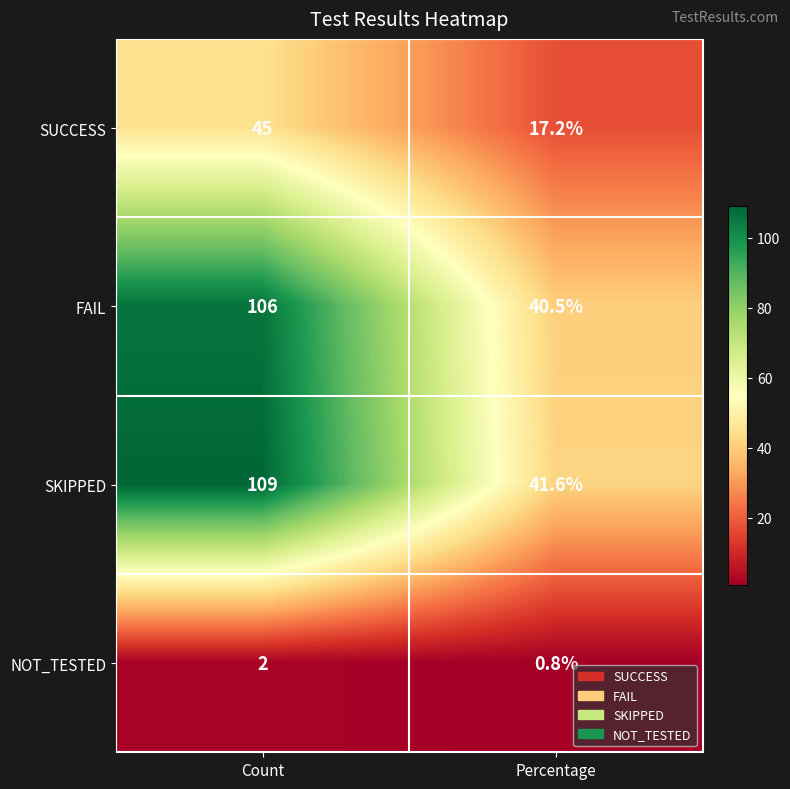

At Percentage, list the series in order from smallest to largest.

NOT_TESTED, SUCCESS, FAIL, SKIPPED